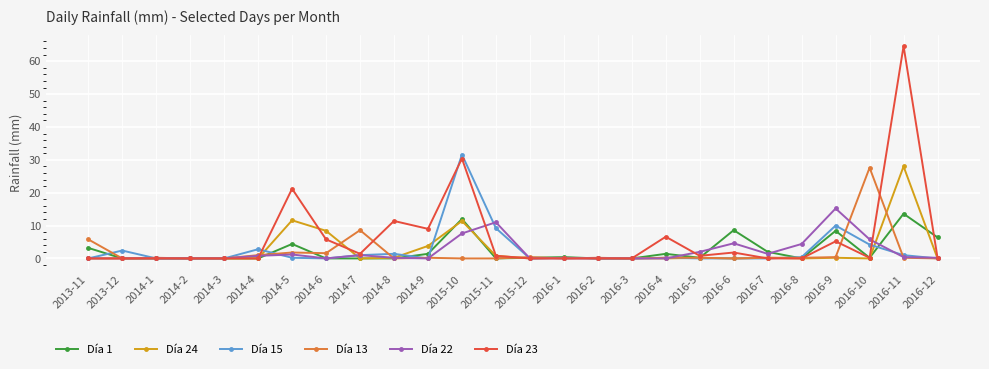

True or false: Día 15 has more than 2 points higher than both neighbors.

True